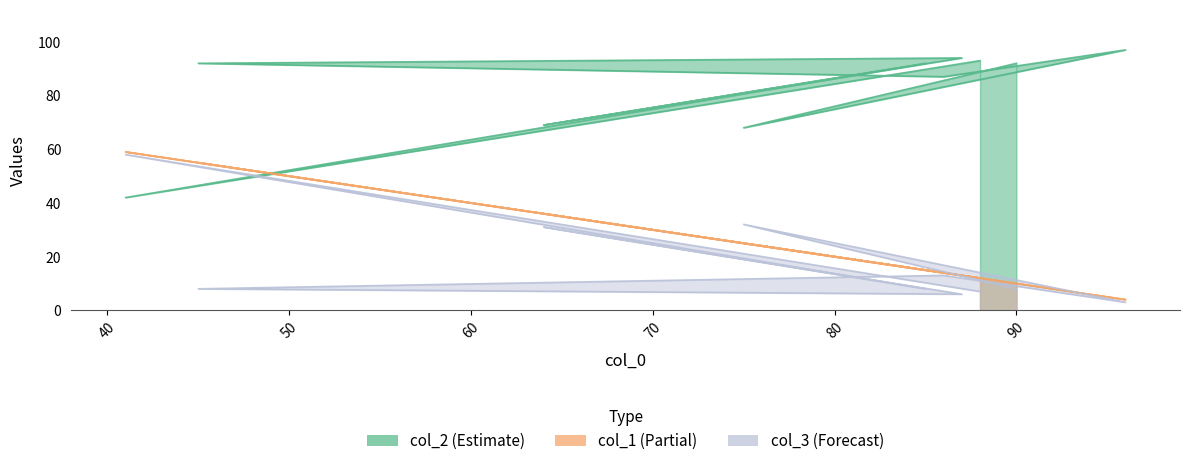

What is the label of the 10th point from the right?

88